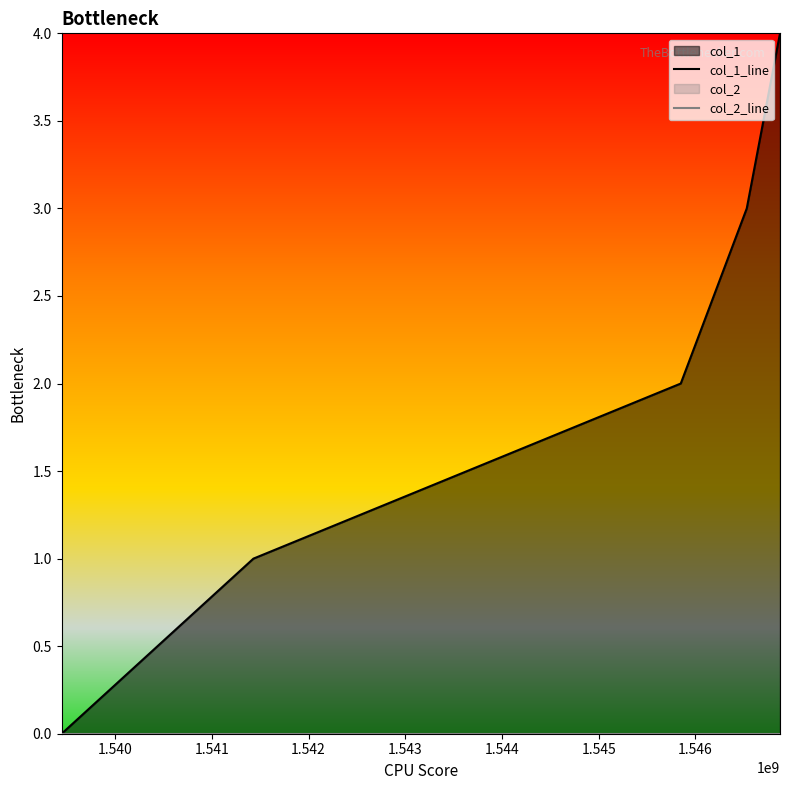

What is the average value of the col_1_line series?

2